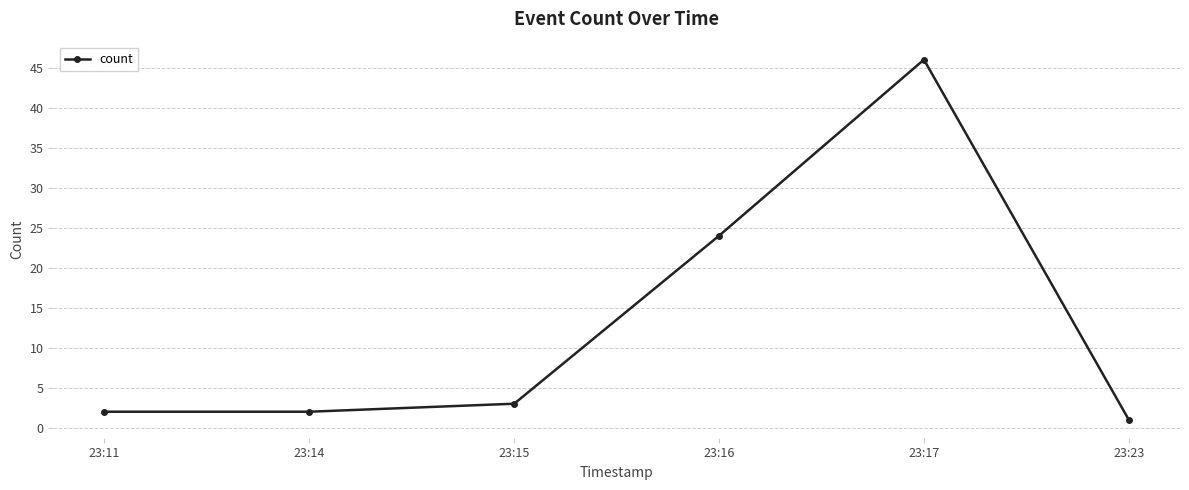

How many distinct data groups are displayed?

1